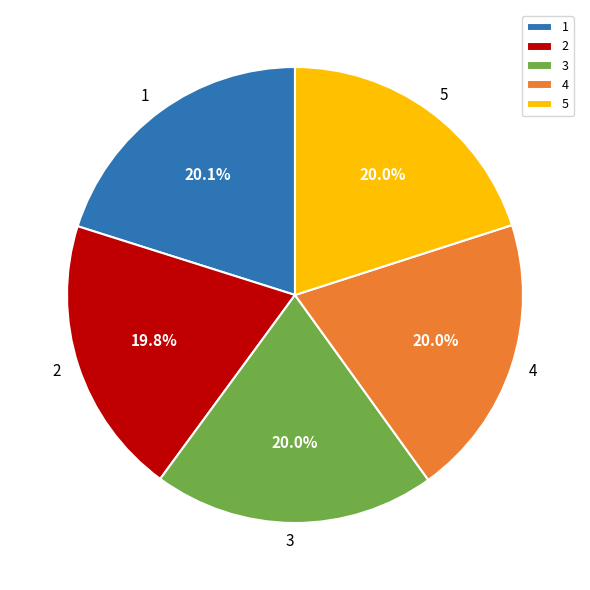

The 3 slice represents 20% of the pie. True or false?

True